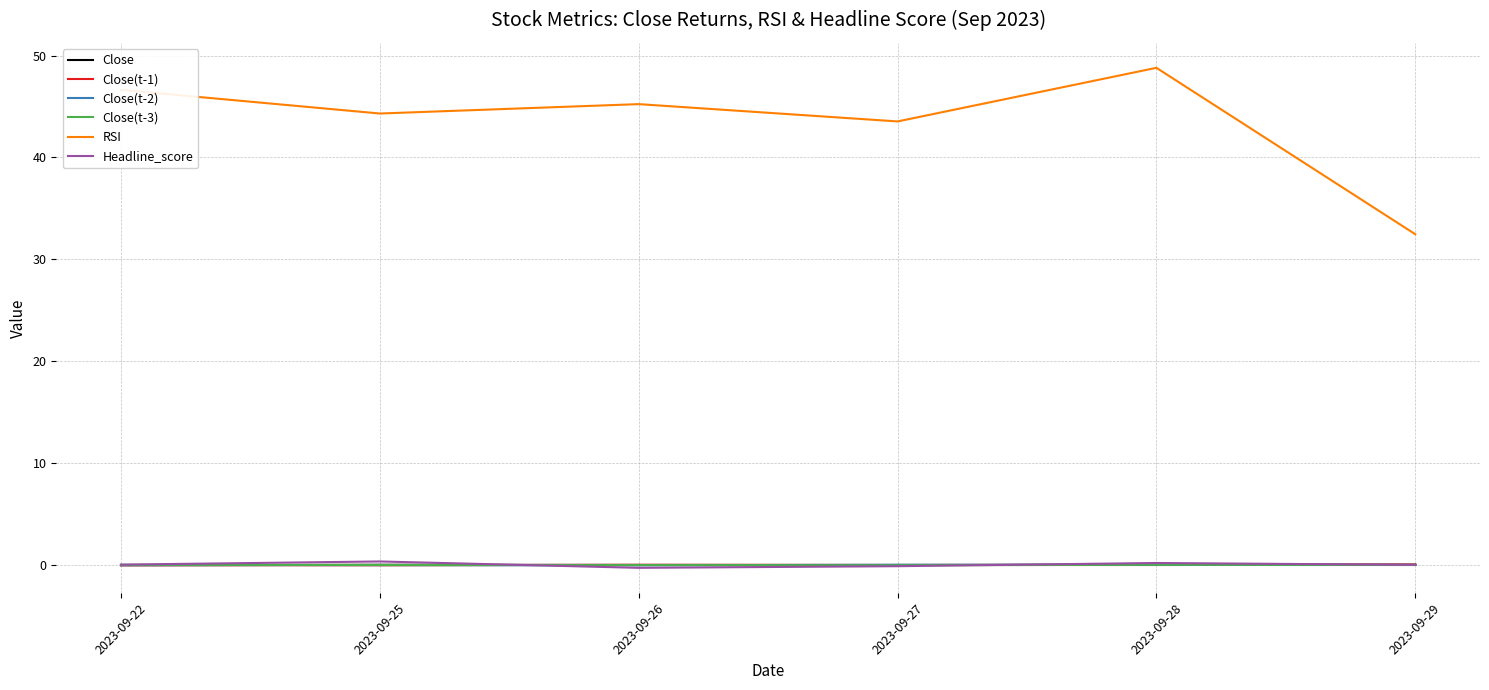

The value of RSI at 2023-09-27 is 43.5. True or false?

True